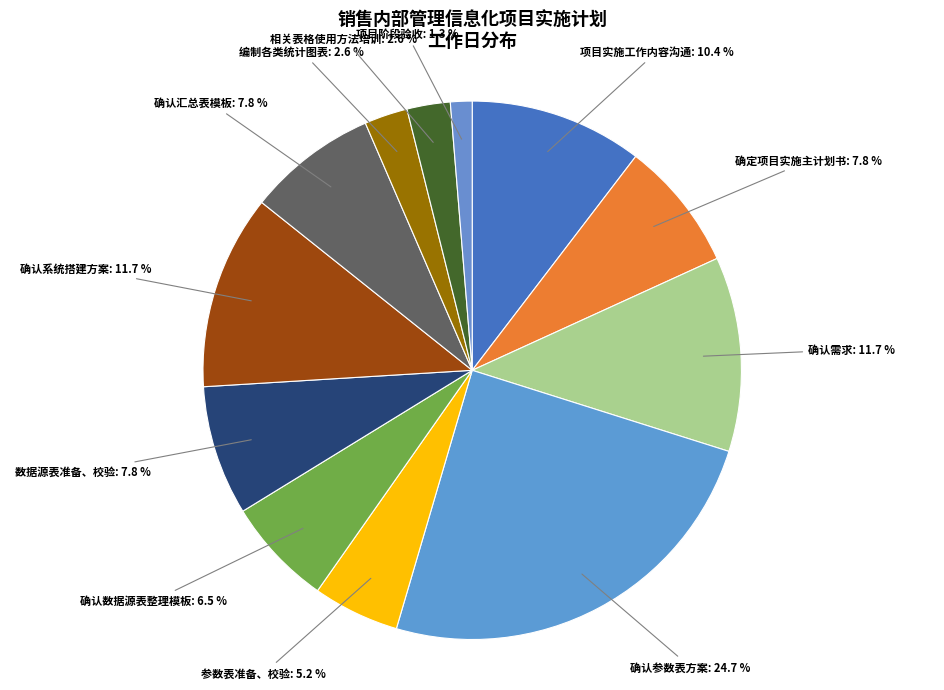

To the nearest percent, what portion does 确认需求 represent?

12%